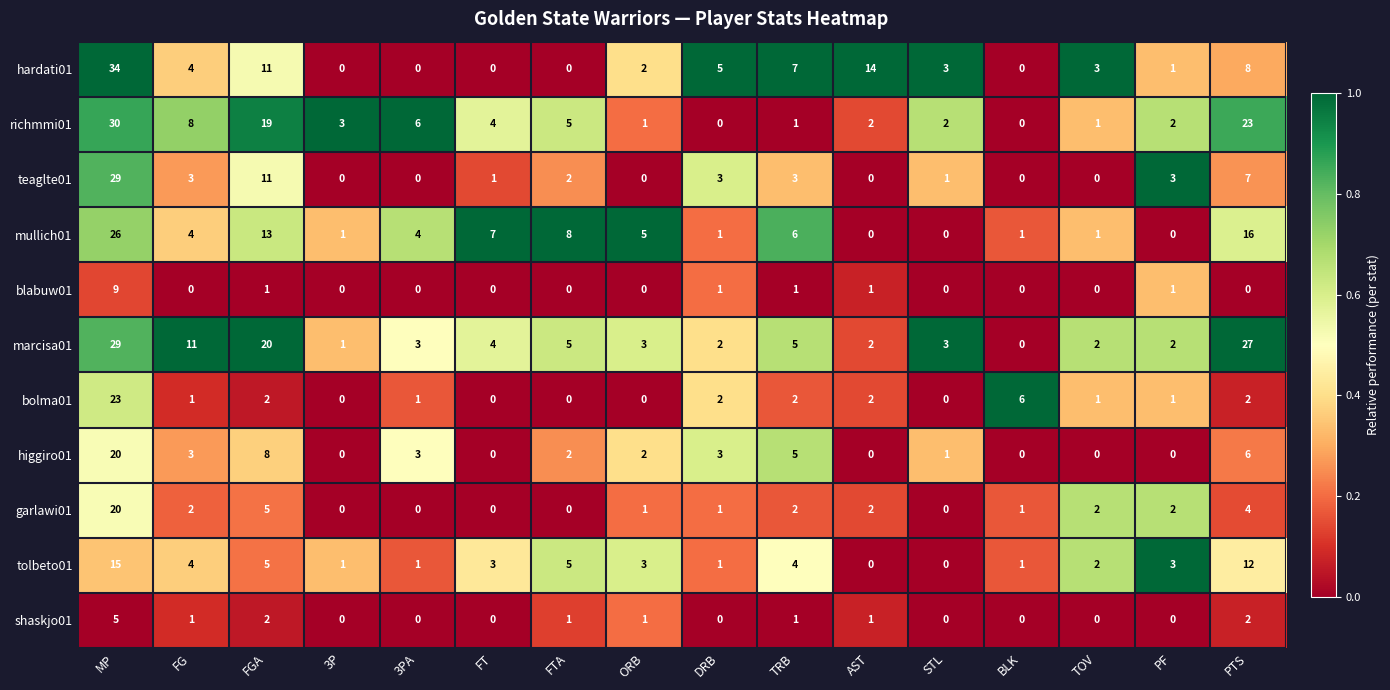

What is the spread (max minus min) of values at BLK?

6